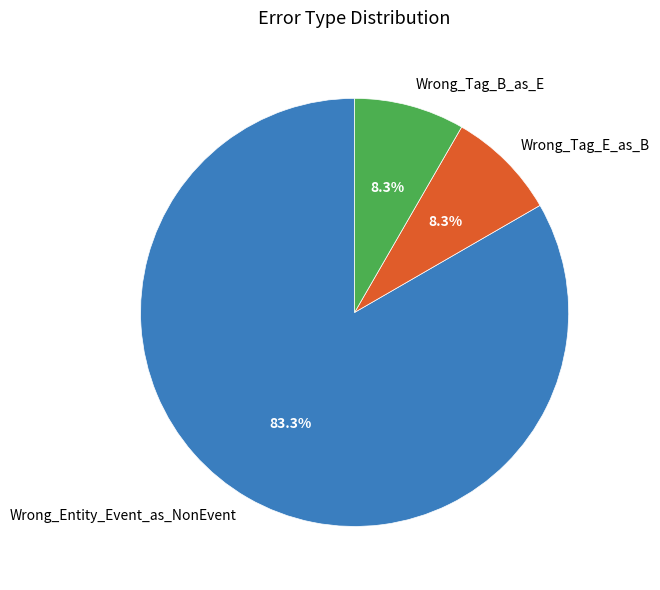

To the nearest percent, what portion does Wrong_Tag_E_as_B represent?

8%